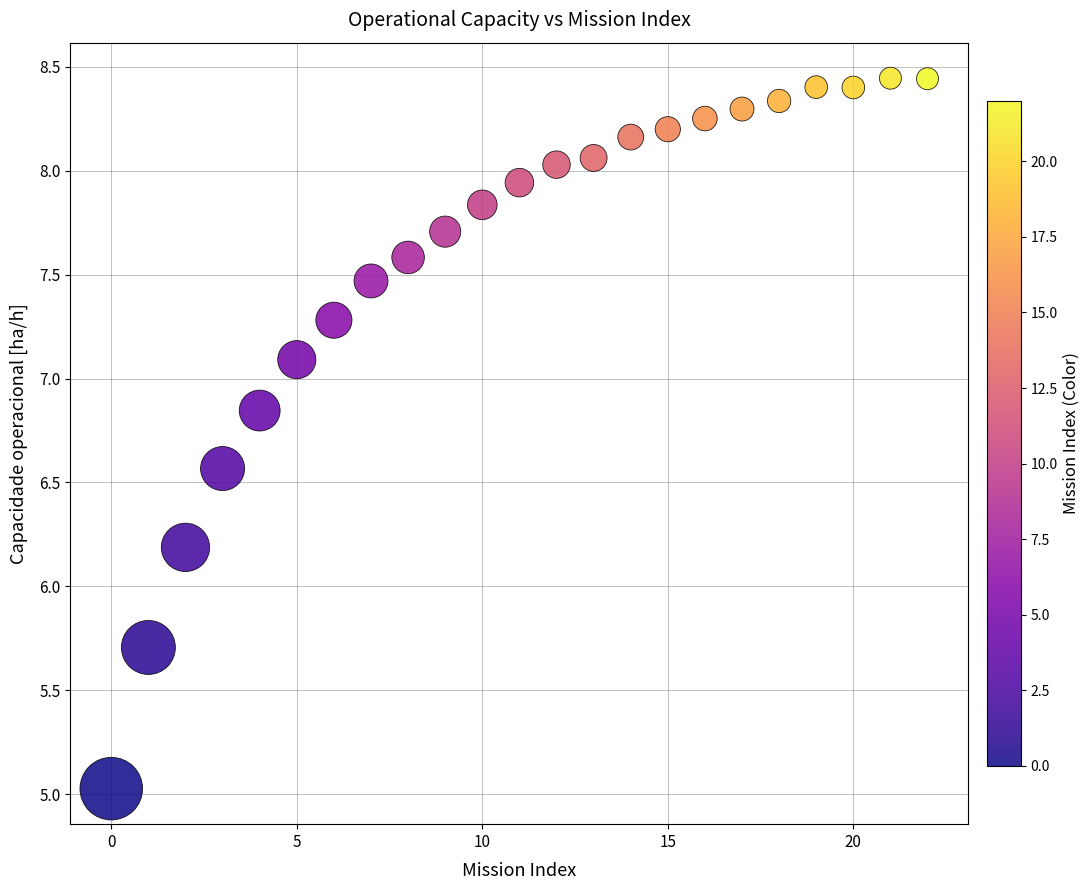

What Y value in the scatter plot is closest to 6?

6.2